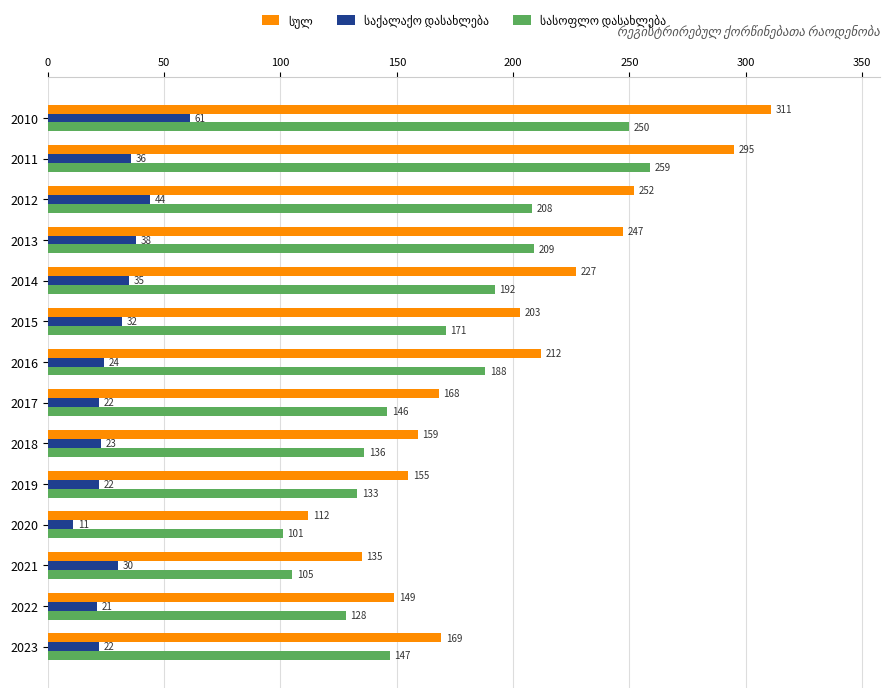

How many categories are shown in the chart?

14